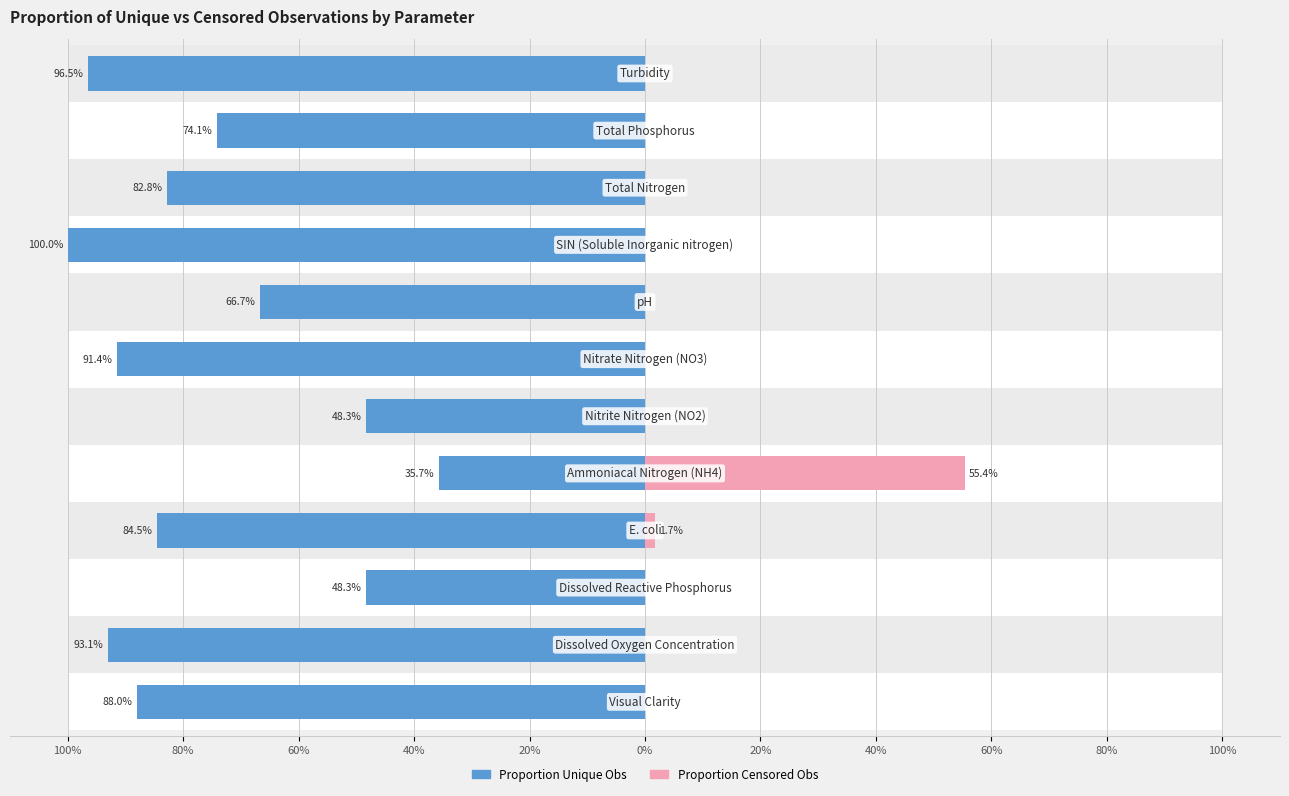

The proportion of unique observations series shows -84.2 at 0%. True or false?

False